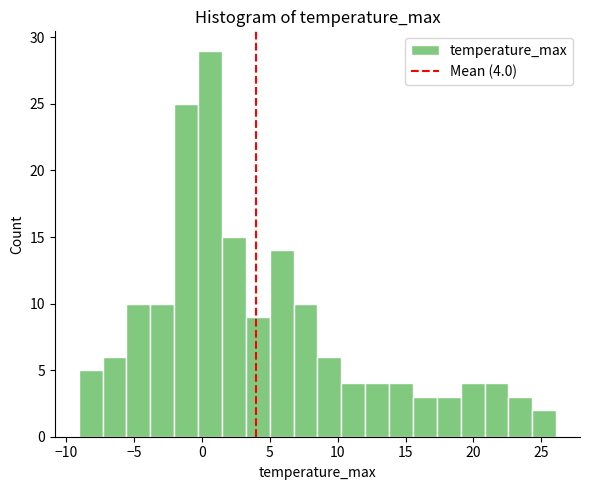

Read against the x-axis, roughly where is the centre of the tallest bar?

0.5